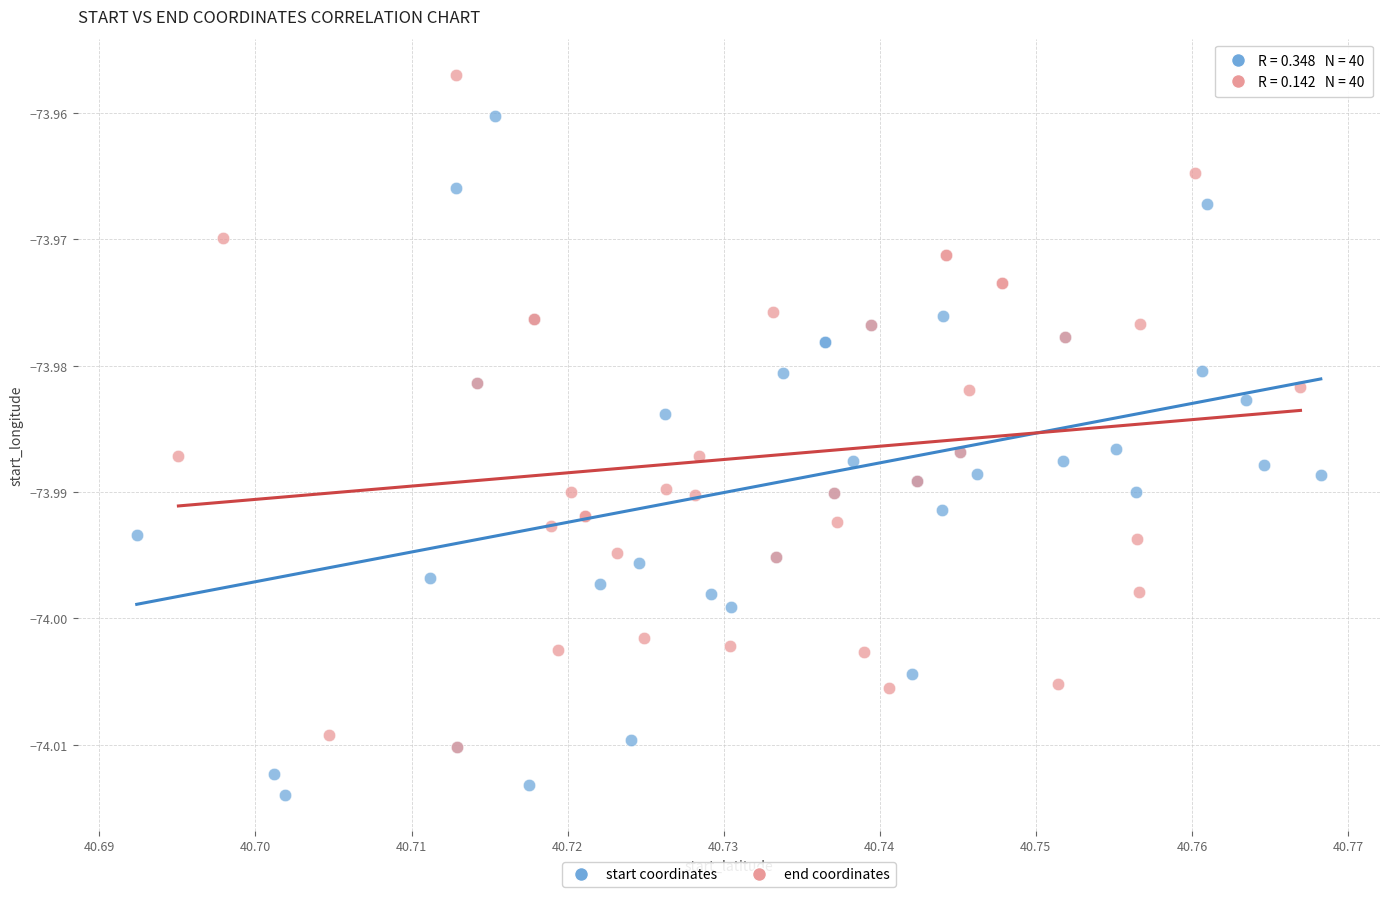

Which series contains the lowest Y value?

start coordinates